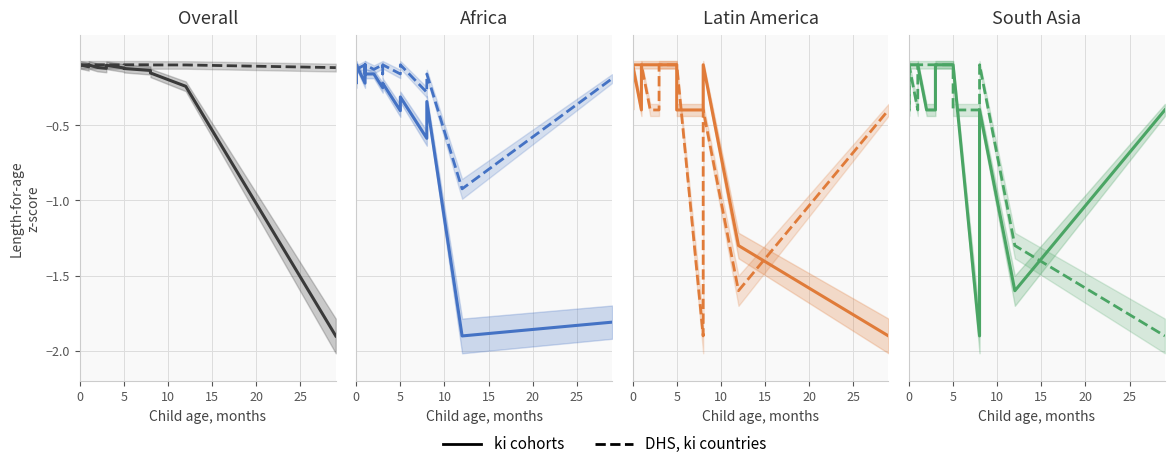

What is the label of the 5th point from the right?

5